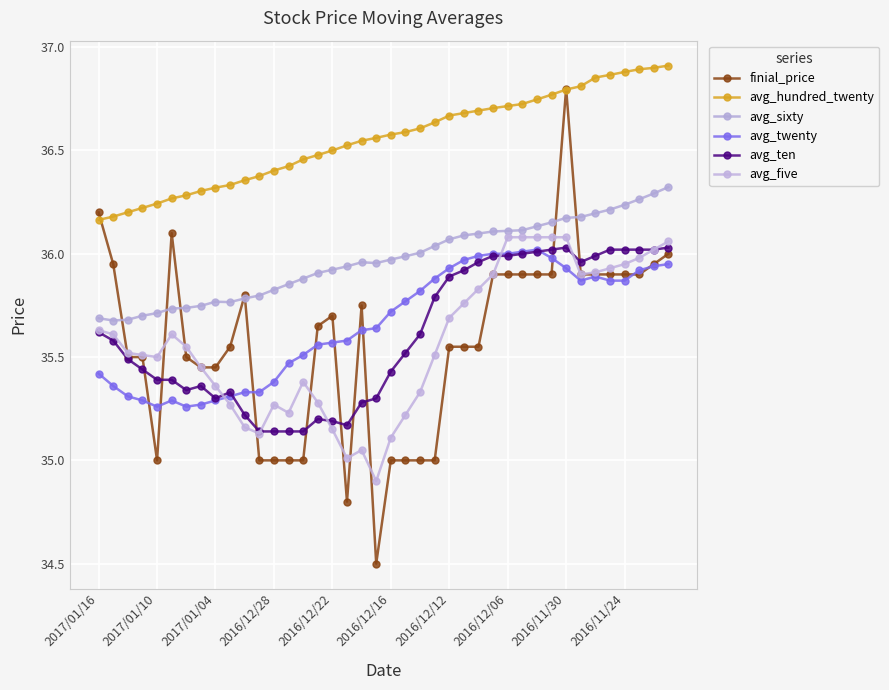

Which series has the largest range (max minus min)?

finial_price